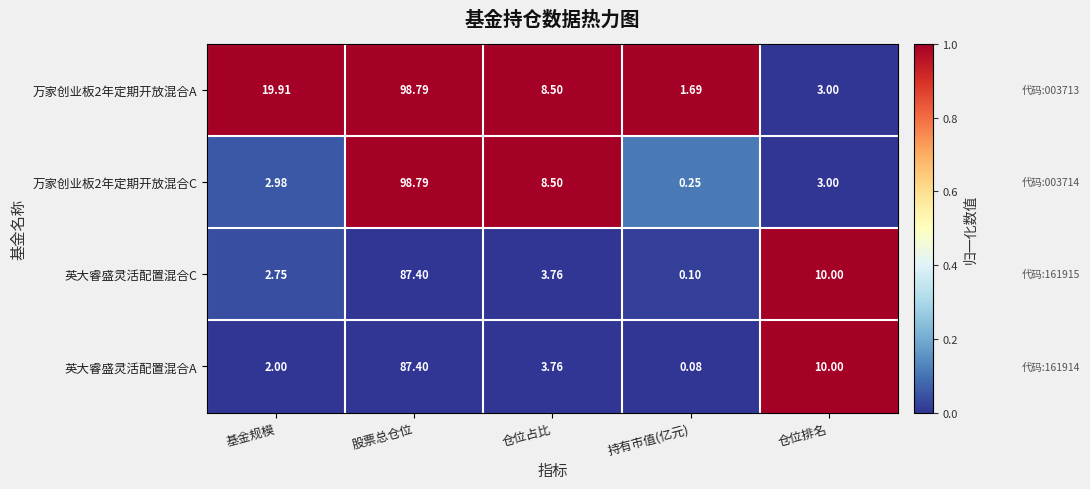

Which label corresponds to the largest value in the chart?

股票总仓位